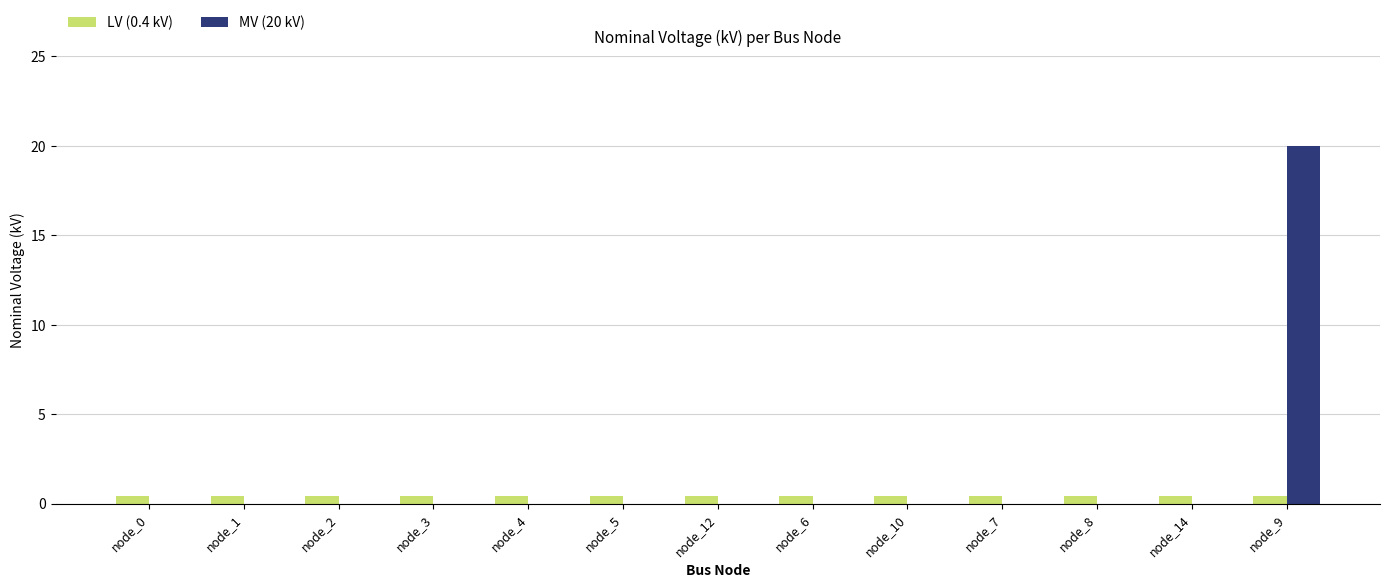

What is the greatest value displayed?

20.0